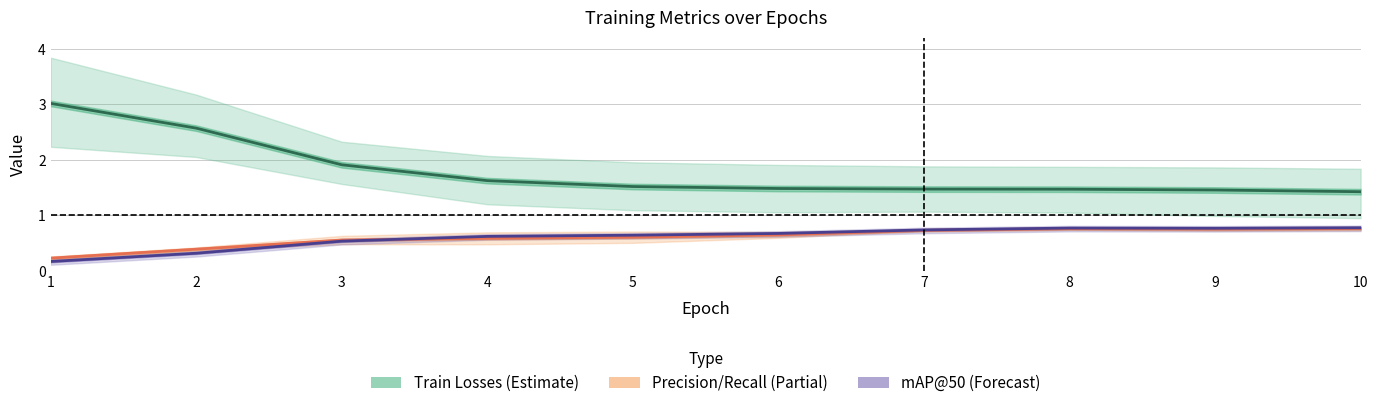

At which label is Train Loss (box/cls/dfl) closest to 2?

3